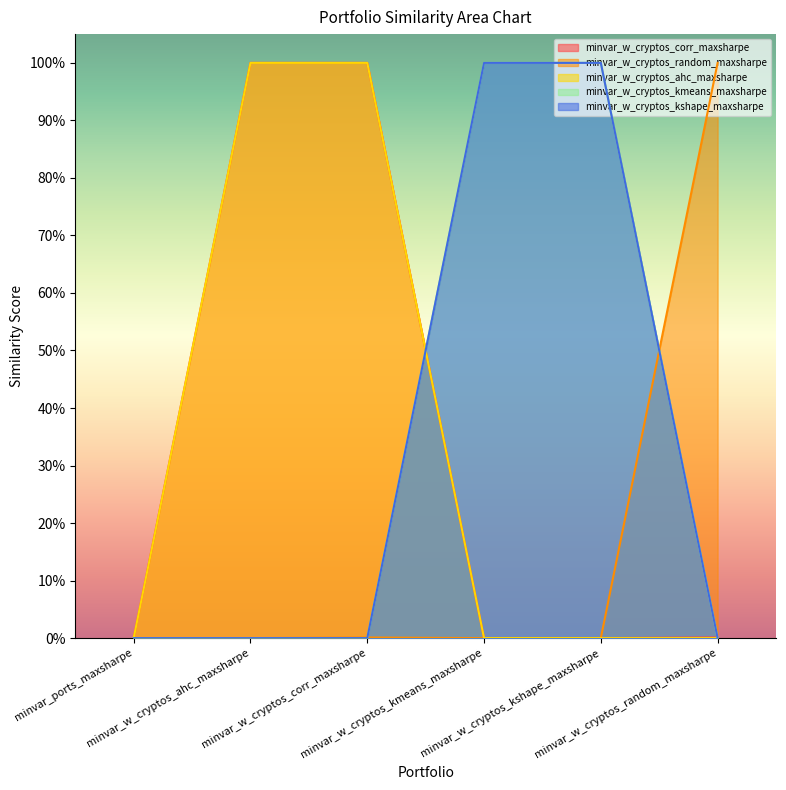

Reading right to left, transcribe all the data shown in this chart.

minvar_w_cryptos_corr_maxsharpe: minvar_w_cryptos_random_maxsharpe=0.0	minvar_w_cryptos_kshape_maxsharpe=0.0	minvar_w_cryptos_kmeans_maxsharpe=0.0	minvar_w_cryptos_corr_maxsharpe=1.0	minvar_w_cryptos_ahc_maxsharpe=1.0	minvar_ports_maxsharpe=0.0
minvar_w_cryptos_random_maxsharpe: minvar_w_cryptos_random_maxsharpe=1.0	minvar_w_cryptos_kshape_maxsharpe=0.0	minvar_w_cryptos_kmeans_maxsharpe=0.0	minvar_w_cryptos_corr_maxsharpe=0.0	minvar_w_cryptos_ahc_maxsharpe=0.0	minvar_ports_maxsharpe=0.0
minvar_w_cryptos_ahc_maxsharpe: minvar_w_cryptos_random_maxsharpe=0.0	minvar_w_cryptos_kshape_maxsharpe=0.0	minvar_w_cryptos_kmeans_maxsharpe=0.0	minvar_w_cryptos_corr_maxsharpe=1.0	minvar_w_cryptos_ahc_maxsharpe=1.0	minvar_ports_maxsharpe=0.0
minvar_w_cryptos_kmeans_maxsharpe: minvar_w_cryptos_random_maxsharpe=0.0	minvar_w_cryptos_kshape_maxsharpe=1.0	minvar_w_cryptos_kmeans_maxsharpe=1.0	minvar_w_cryptos_corr_maxsharpe=0.0	minvar_w_cryptos_ahc_maxsharpe=0.0	minvar_ports_maxsharpe=0.0
minvar_w_cryptos_kshape_maxsharpe: minvar_w_cryptos_random_maxsharpe=0.0	minvar_w_cryptos_kshape_maxsharpe=1.0	minvar_w_cryptos_kmeans_maxsharpe=1.0	minvar_w_cryptos_corr_maxsharpe=0.0	minvar_w_cryptos_ahc_maxsharpe=0.0	minvar_ports_maxsharpe=0.0